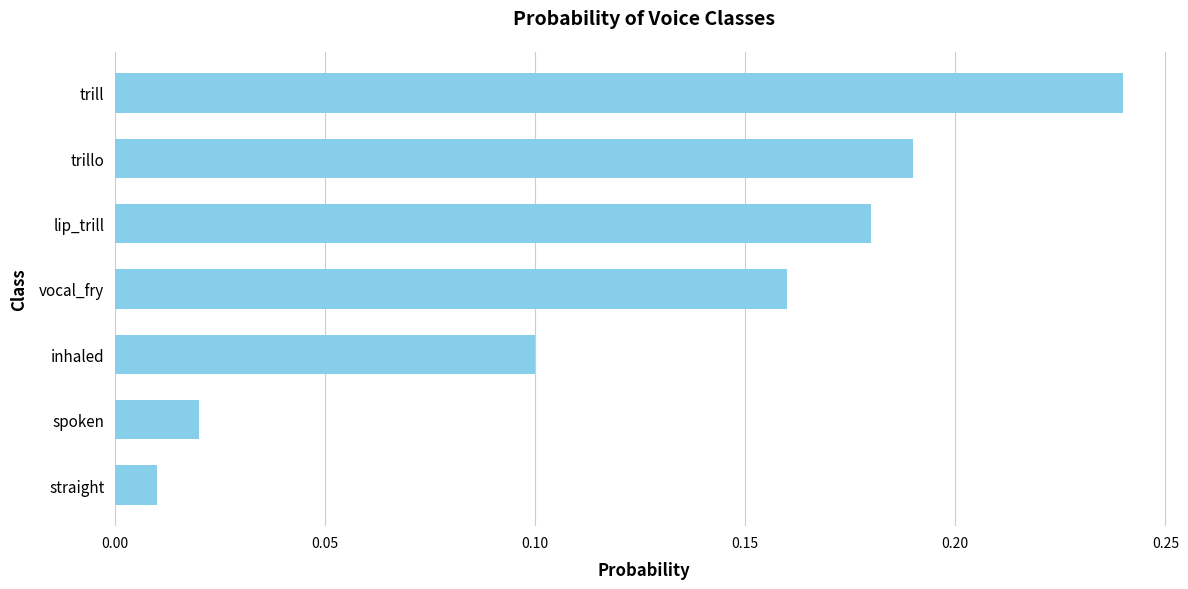

The value at trillo is 0.3. True or false?

False